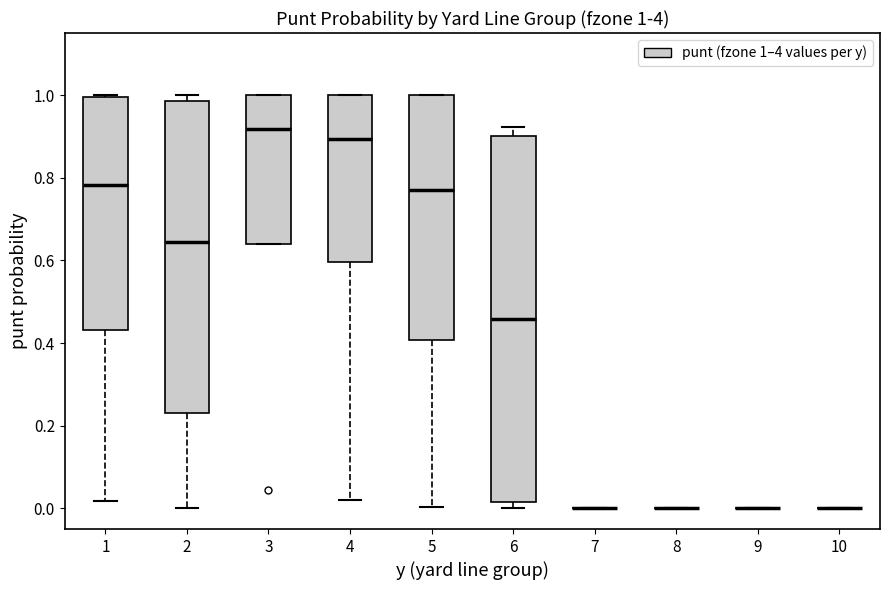

Comparing the boxes themselves (not the whiskers), which one is the tallest?

6